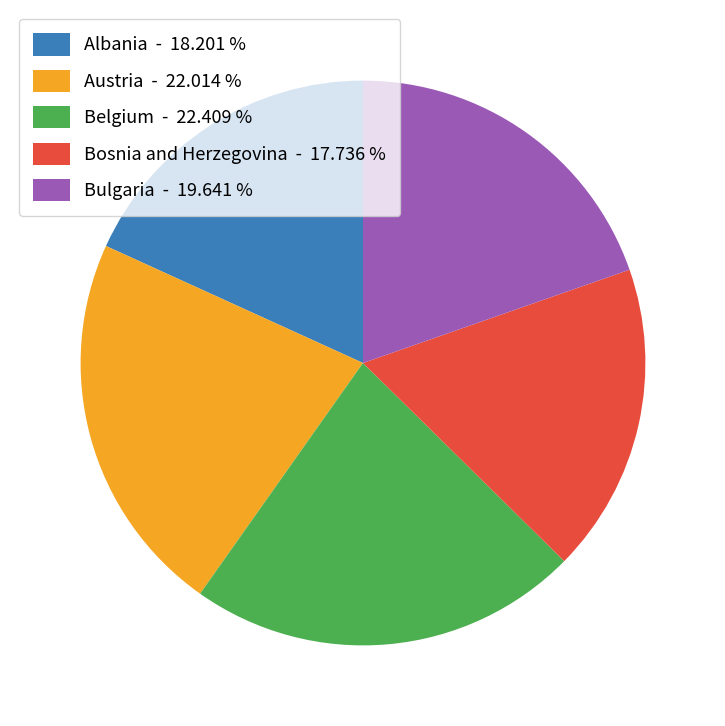

Combined, do Bulgaria - 19.641 % and Bosnia and Herzegovina - 17.736 % account for over 50%?

No